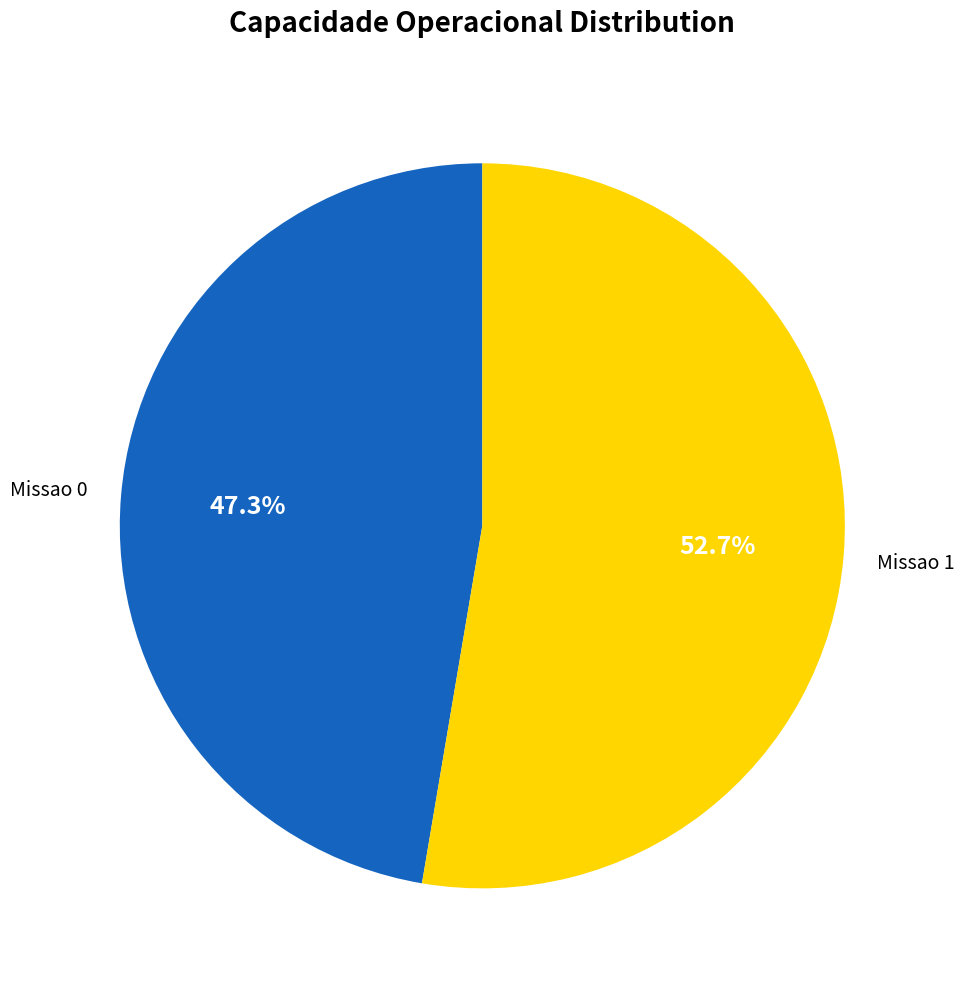

Count the number of slices in the pie.

2